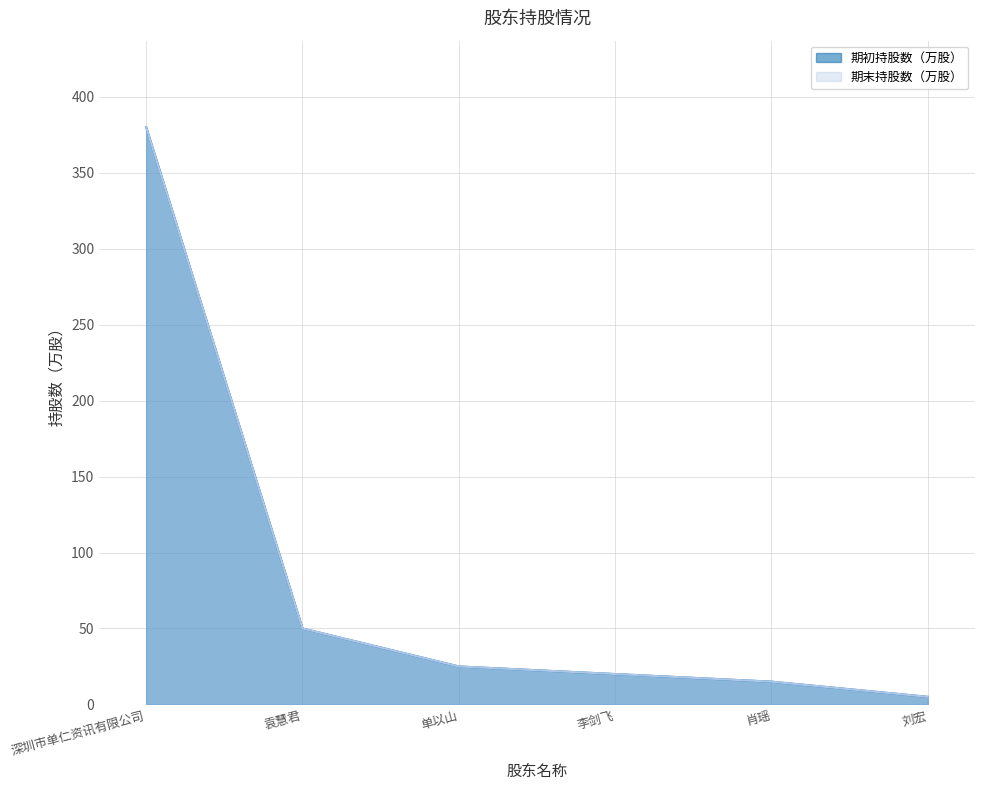

What are all the series names shown in the legend?

期初持股数（万股）, 期末持股数（万股）